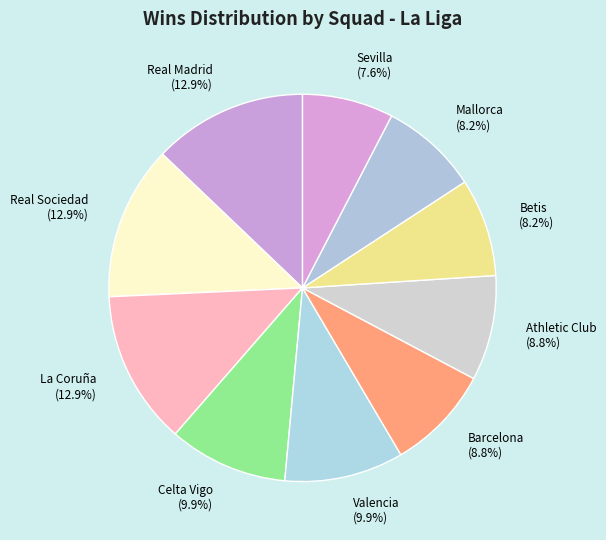

Combined, do Barcelona (8.8%) and Celta Vigo (9.9%) account for over 50%?

No